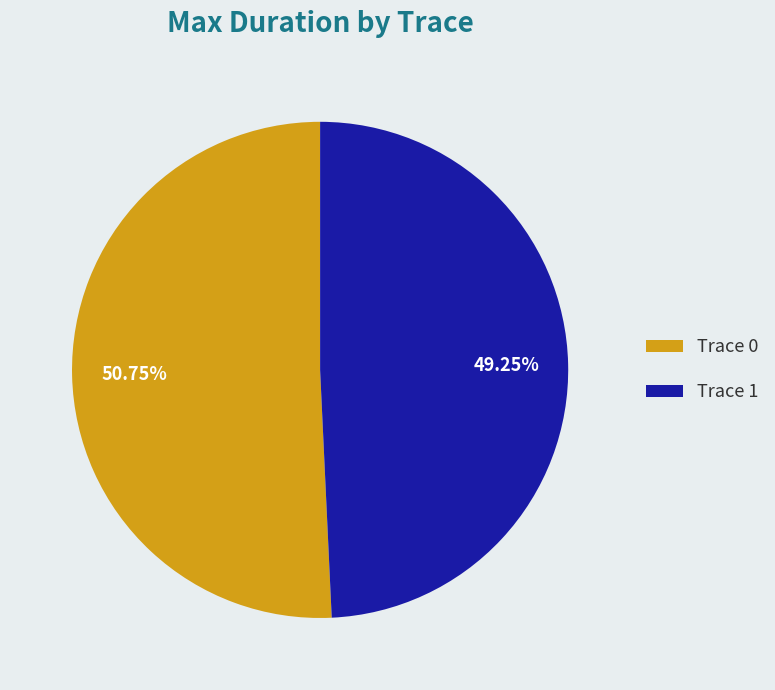

What is the largest slice in the pie chart?

Trace 0